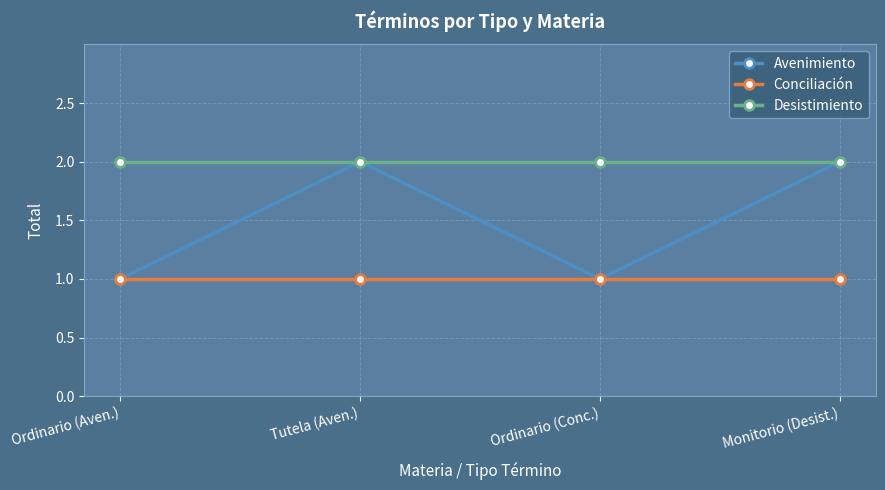

True or false: Conciliación and Desistimiento intersect in this chart.

False